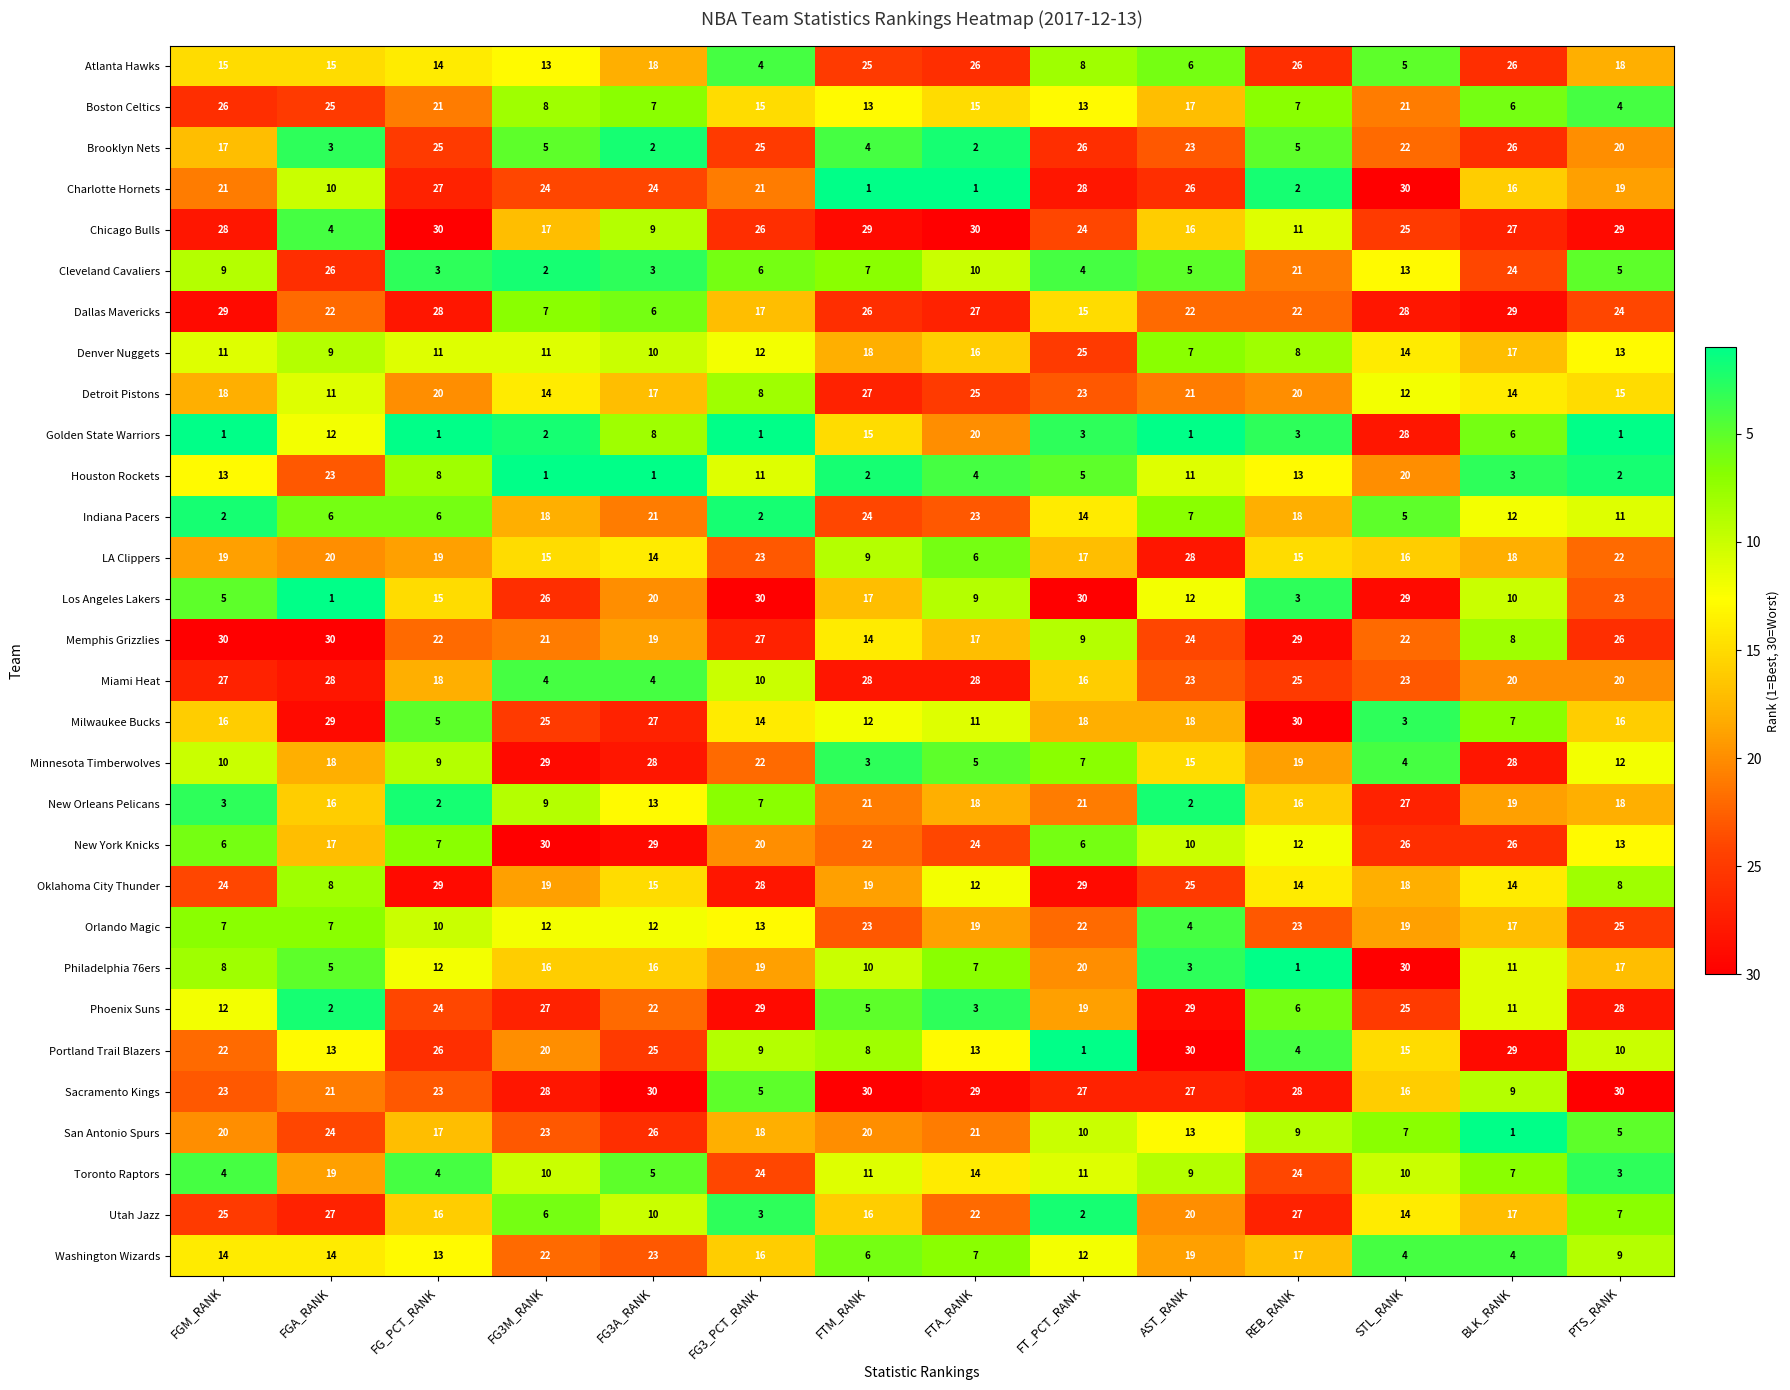

True or false: Chicago Bulls has a value of 25 at STL_RANK.

True